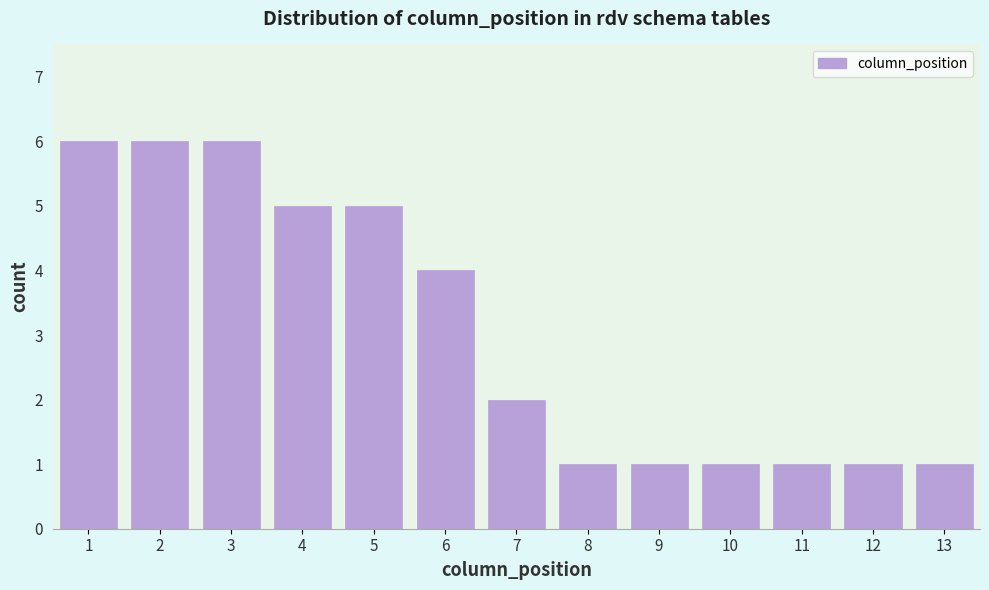

Reading left to right, extract all data points from this chart.

6	6	6	5	5	4	2	1	1	1	1	1	1